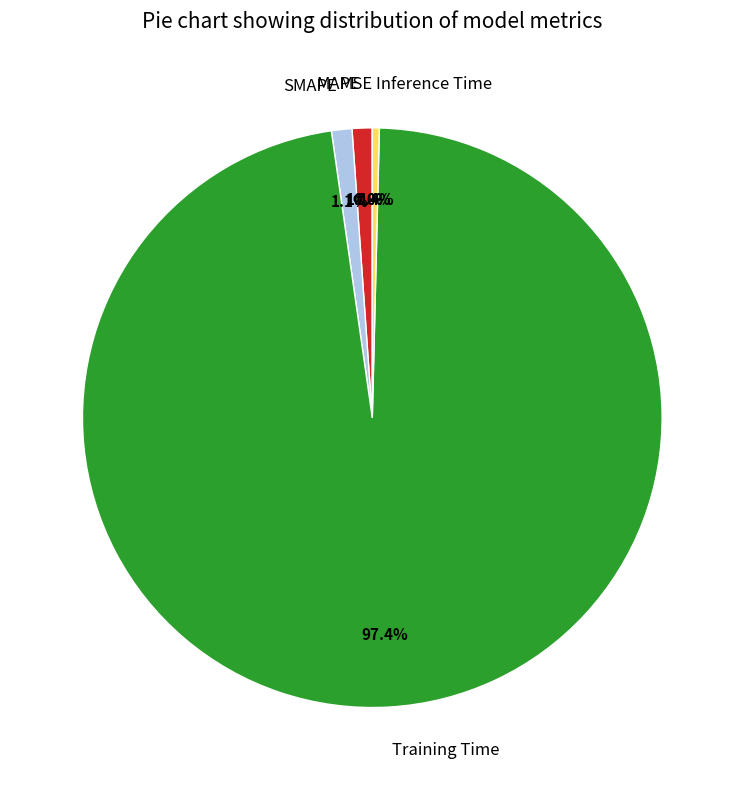

Which has a higher value, Inference Time or MAPE?

MAPE